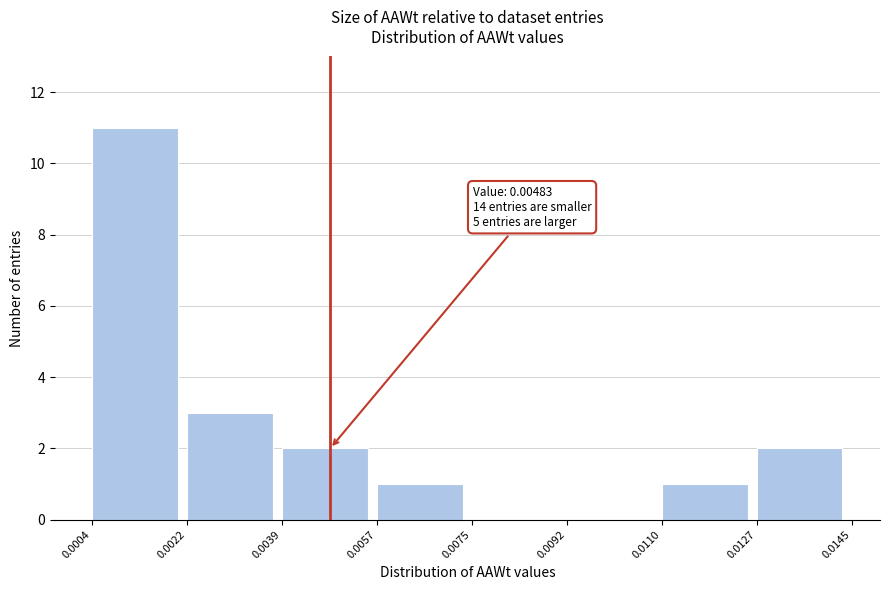

Which range on the x-axis has the tallest bar?

0.0004 to 0.0022